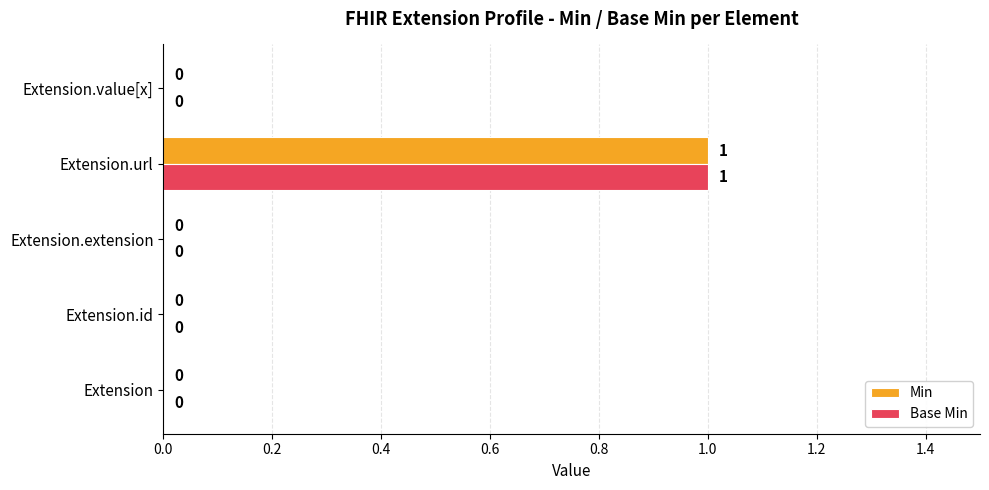

Is it true that Base Min equals 0 at Extension.value[x]?

True